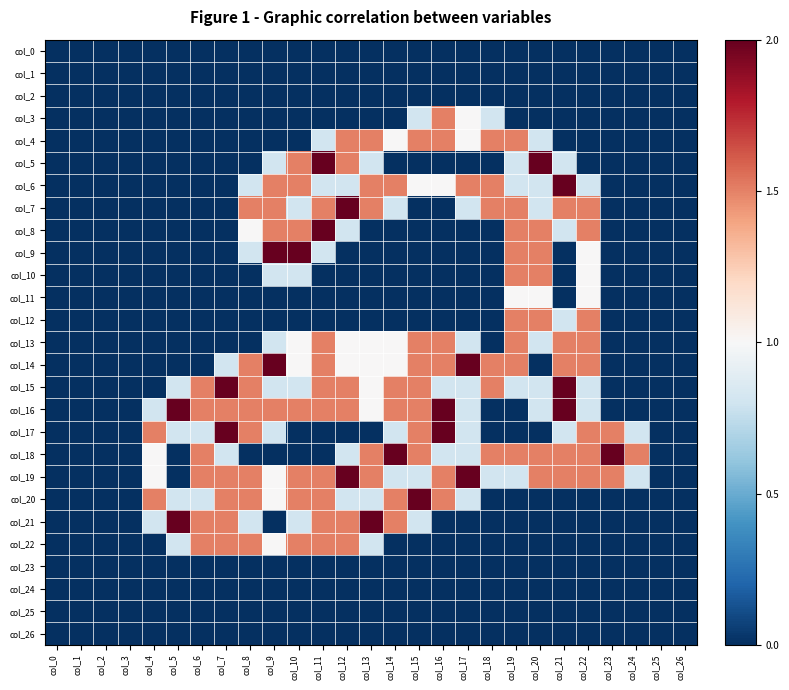

Reading right to left, transcribe all the data shown in this chart.

col_0: col_26=0.0	col_25=0.0	col_24=0.0	col_23=0.0	col_22=0.0	col_21=0.0	col_20=0.0	col_19=0.0	col_18=0.0	col_17=0.0	col_16=0.0	col_15=0.0	col_14=0.0	col_13=0.0	col_12=0.0	col_11=0.0	col_10=0.0	col_9=0.0	col_8=0.0	col_7=0.0	col_6=0.0	col_5=0.0	col_4=0.0	col_3=0.0	col_2=0.0	col_1=0.0	col_0=0.0
col_1: col_26=0.0	col_25=0.0	col_24=0.0	col_23=0.0	col_22=0.0	col_21=0.0	col_20=0.0	col_19=0.0	col_18=0.0	col_17=0.0	col_16=0.0	col_15=0.0	col_14=0.0	col_13=0.0	col_12=0.0	col_11=0.0	col_10=0.0	col_9=0.0	col_8=0.0	col_7=0.0	col_6=0.0	col_5=0.0	col_4=0.0	col_3=0.0	col_2=0.0	col_1=0.0	col_0=0.0
col_2: col_26=0.0	col_25=0.0	col_24=0.0	col_23=0.0	col_22=0.0	col_21=0.0	col_20=0.0	col_19=0.0	col_18=0.0	col_17=0.0	col_16=0.0	col_15=0.0	col_14=0.0	col_13=0.0	col_12=0.0	col_11=0.0	col_10=0.0	col_9=0.0	col_8=0.0	col_7=0.0	col_6=0.0	col_5=0.0	col_4=0.0	col_3=0.0	col_2=0.0	col_1=0.0	col_0=0.0
col_3: col_26=0.0	col_25=0.0	col_24=0.0	col_23=0.0	col_22=0.0	col_21=0.0	col_20=0.0	col_19=0.0	col_18=0.8	col_17=1.0	col_16=1.5	col_15=0.8	col_14=0.0	col_13=0.0	col_12=0.0	col_11=0.0	col_10=0.0	col_9=0.0	col_8=0.0	col_7=0.0	col_6=0.0	col_5=0.0	col_4=0.0	col_3=0.0	col_2=0.0	col_1=0.0	col_0=0.0
col_4: col_26=0.0	col_25=0.0	col_24=0.0	col_23=0.0	col_22=0.0	col_21=0.0	col_20=0.8	col_19=1.5	col_18=1.5	col_17=1.0	col_16=1.5	col_15=1.5	col_14=1.0	col_13=1.5	col_12=1.5	col_11=0.8	col_10=0.0	col_9=0.0	col_8=0.0	col_7=0.0	col_6=0.0	col_5=0.0	col_4=0.0	col_3=0.0	col_2=0.0	col_1=0.0	col_0=0.0
col_5: col_26=0.0	col_25=0.0	col_24=0.0	col_23=0.0	col_22=0.0	col_21=0.8	col_20=2.0	col_19=0.8	col_18=0.0	col_17=0.0	col_16=0.0	col_15=0.0	col_14=0.0	col_13=0.8	col_12=1.5	col_11=2.0	col_10=1.5	col_9=0.8	col_8=0.0	col_7=0.0	col_6=0.0	col_5=0.0	col_4=0.0	col_3=0.0	col_2=0.0	col_1=0.0	col_0=0.0
col_6: col_26=0.0	col_25=0.0	col_24=0.0	col_23=0.0	col_22=0.8	col_21=2.0	col_20=0.8	col_19=0.8	col_18=1.5	col_17=1.5	col_16=1.0	col_15=1.0	col_14=1.5	col_13=1.5	col_12=0.8	col_11=0.8	col_10=1.5	col_9=1.5	col_8=0.8	col_7=0.0	col_6=0.0	col_5=0.0	col_4=0.0	col_3=0.0	col_2=0.0	col_1=0.0	col_0=0.0
col_7: col_26=0.0	col_25=0.0	col_24=0.0	col_23=0.0	col_22=1.5	col_21=1.5	col_20=0.8	col_19=1.5	col_18=1.5	col_17=0.8	col_16=0.0	col_15=0.0	col_14=0.8	col_13=1.5	col_12=2.0	col_11=1.5	col_10=0.8	col_9=1.5	col_8=1.5	col_7=0.0	col_6=0.0	col_5=0.0	col_4=0.0	col_3=0.0	col_2=0.0	col_1=0.0	col_0=0.0
col_8: col_26=0.0	col_25=0.0	col_24=0.0	col_23=0.0	col_22=1.5	col_21=0.8	col_20=1.5	col_19=1.5	col_18=0.0	col_17=0.0	col_16=0.0	col_15=0.0	col_14=0.0	col_13=0.0	col_12=0.8	col_11=2.0	col_10=1.5	col_9=1.5	col_8=1.0	col_7=0.0	col_6=0.0	col_5=0.0	col_4=0.0	col_3=0.0	col_2=0.0	col_1=0.0	col_0=0.0
col_9: col_26=0.0	col_25=0.0	col_24=0.0	col_23=0.0	col_22=1.0	col_21=0.0	col_20=1.5	col_19=1.5	col_18=0.0	col_17=0.0	col_16=0.0	col_15=0.0	col_14=0.0	col_13=0.0	col_12=0.0	col_11=0.8	col_10=2.0	col_9=2.0	col_8=0.8	col_7=0.0	col_6=0.0	col_5=0.0	col_4=0.0	col_3=0.0	col_2=0.0	col_1=0.0	col_0=0.0
col_10: col_26=0.0	col_25=0.0	col_24=0.0	col_23=0.0	col_22=1.0	col_21=0.0	col_20=1.5	col_19=1.5	col_18=0.0	col_17=0.0	col_16=0.0	col_15=0.0	col_14=0.0	col_13=0.0	col_12=0.0	col_11=0.0	col_10=0.8	col_9=0.8	col_8=0.0	col_7=0.0	col_6=0.0	col_5=0.0	col_4=0.0	col_3=0.0	col_2=0.0	col_1=0.0	col_0=0.0
col_11: col_26=0.0	col_25=0.0	col_24=0.0	col_23=0.0	col_22=1.0	col_21=0.0	col_20=1.0	col_19=1.0	col_18=0.0	col_17=0.0	col_16=0.0	col_15=0.0	col_14=0.0	col_13=0.0	col_12=0.0	col_11=0.0	col_10=0.0	col_9=0.0	col_8=0.0	col_7=0.0	col_6=0.0	col_5=0.0	col_4=0.0	col_3=0.0	col_2=0.0	col_1=0.0	col_0=0.0
col_12: col_26=0.0	col_25=0.0	col_24=0.0	col_23=0.0	col_22=1.5	col_21=0.8	col_20=1.5	col_19=1.5	col_18=0.0	col_17=0.0	col_16=0.0	col_15=0.0	col_14=0.0	col_13=0.0	col_12=0.0	col_11=0.0	col_10=0.0	col_9=0.0	col_8=0.0	col_7=0.0	col_6=0.0	col_5=0.0	col_4=0.0	col_3=0.0	col_2=0.0	col_1=0.0	col_0=0.0
col_13: col_26=0.0	col_25=0.0	col_24=0.0	col_23=0.0	col_22=1.5	col_21=1.5	col_20=0.8	col_19=1.5	col_18=0.0	col_17=0.8	col_16=1.5	col_15=1.5	col_14=1.0	col_13=1.0	col_12=1.0	col_11=1.5	col_10=1.0	col_9=0.8	col_8=0.0	col_7=0.0	col_6=0.0	col_5=0.0	col_4=0.0	col_3=0.0	col_2=0.0	col_1=0.0	col_0=0.0
col_14: col_26=0.0	col_25=0.0	col_24=0.0	col_23=0.0	col_22=1.5	col_21=1.5	col_20=0.0	col_19=1.5	col_18=1.5	col_17=2.0	col_16=1.5	col_15=1.5	col_14=1.0	col_13=1.0	col_12=1.0	col_11=1.5	col_10=1.0	col_9=2.0	col_8=1.5	col_7=0.8	col_6=0.0	col_5=0.0	col_4=0.0	col_3=0.0	col_2=0.0	col_1=0.0	col_0=0.0
col_15: col_26=0.0	col_25=0.0	col_24=0.0	col_23=0.0	col_22=0.8	col_21=2.0	col_20=0.8	col_19=0.8	col_18=1.5	col_17=0.8	col_16=0.8	col_15=1.5	col_14=1.5	col_13=1.0	col_12=1.5	col_11=1.5	col_10=0.8	col_9=0.8	col_8=1.5	col_7=2.0	col_6=1.5	col_5=0.8	col_4=0.0	col_3=0.0	col_2=0.0	col_1=0.0	col_0=0.0
col_16: col_26=0.0	col_25=0.0	col_24=0.0	col_23=0.0	col_22=0.8	col_21=2.0	col_20=0.8	col_19=0.0	col_18=0.0	col_17=0.8	col_16=2.0	col_15=1.5	col_14=1.5	col_13=1.0	col_12=1.5	col_11=1.5	col_10=1.5	col_9=1.5	col_8=1.5	col_7=1.5	col_6=1.5	col_5=2.0	col_4=0.8	col_3=0.0	col_2=0.0	col_1=0.0	col_0=0.0
col_17: col_26=0.0	col_25=0.0	col_24=0.8	col_23=1.5	col_22=1.5	col_21=0.8	col_20=0.0	col_19=0.0	col_18=0.0	col_17=0.8	col_16=2.0	col_15=1.5	col_14=0.8	col_13=0.0	col_12=0.0	col_11=0.0	col_10=0.0	col_9=0.8	col_8=1.5	col_7=2.0	col_6=0.8	col_5=0.8	col_4=1.5	col_3=0.0	col_2=0.0	col_1=0.0	col_0=0.0
col_18: col_26=0.0	col_25=0.0	col_24=1.5	col_23=2.0	col_22=1.5	col_21=1.5	col_20=1.5	col_19=1.5	col_18=1.5	col_17=0.8	col_16=0.8	col_15=1.5	col_14=2.0	col_13=1.5	col_12=0.8	col_11=0.0	col_10=0.0	col_9=0.0	col_8=0.0	col_7=0.8	col_6=1.5	col_5=0.0	col_4=1.0	col_3=0.0	col_2=0.0	col_1=0.0	col_0=0.0
col_19: col_26=0.0	col_25=0.0	col_24=0.8	col_23=1.5	col_22=1.5	col_21=1.5	col_20=1.5	col_19=0.8	col_18=0.8	col_17=2.0	col_16=1.5	col_15=0.8	col_14=0.8	col_13=1.5	col_12=2.0	col_11=1.5	col_10=1.5	col_9=1.0	col_8=1.5	col_7=1.5	col_6=1.5	col_5=0.0	col_4=1.0	col_3=0.0	col_2=0.0	col_1=0.0	col_0=0.0
col_20: col_26=0.0	col_25=0.0	col_24=0.0	col_23=0.0	col_22=0.0	col_21=0.0	col_20=0.0	col_19=0.0	col_18=0.0	col_17=0.8	col_16=1.5	col_15=2.0	col_14=1.5	col_13=0.8	col_12=0.8	col_11=1.5	col_10=1.5	col_9=1.0	col_8=1.5	col_7=1.5	col_6=0.8	col_5=0.8	col_4=1.5	col_3=0.0	col_2=0.0	col_1=0.0	col_0=0.0
col_21: col_26=0.0	col_25=0.0	col_24=0.0	col_23=0.0	col_22=0.0	col_21=0.0	col_20=0.0	col_19=0.0	col_18=0.0	col_17=0.0	col_16=0.0	col_15=0.8	col_14=1.5	col_13=2.0	col_12=1.5	col_11=1.5	col_10=0.8	col_9=0.0	col_8=0.8	col_7=1.5	col_6=1.5	col_5=2.0	col_4=0.8	col_3=0.0	col_2=0.0	col_1=0.0	col_0=0.0
col_22: col_26=0.0	col_25=0.0	col_24=0.0	col_23=0.0	col_22=0.0	col_21=0.0	col_20=0.0	col_19=0.0	col_18=0.0	col_17=0.0	col_16=0.0	col_15=0.0	col_14=0.0	col_13=0.8	col_12=1.5	col_11=1.5	col_10=1.5	col_9=1.0	col_8=1.5	col_7=1.5	col_6=1.5	col_5=0.8	col_4=0.0	col_3=0.0	col_2=0.0	col_1=0.0	col_0=0.0
col_23: col_26=0.0	col_25=0.0	col_24=0.0	col_23=0.0	col_22=0.0	col_21=0.0	col_20=0.0	col_19=0.0	col_18=0.0	col_17=0.0	col_16=0.0	col_15=0.0	col_14=0.0	col_13=0.0	col_12=0.0	col_11=0.0	col_10=0.0	col_9=0.0	col_8=0.0	col_7=0.0	col_6=0.0	col_5=0.0	col_4=0.0	col_3=0.0	col_2=0.0	col_1=0.0	col_0=0.0
col_24: col_26=0.0	col_25=0.0	col_24=0.0	col_23=0.0	col_22=0.0	col_21=0.0	col_20=0.0	col_19=0.0	col_18=0.0	col_17=0.0	col_16=0.0	col_15=0.0	col_14=0.0	col_13=0.0	col_12=0.0	col_11=0.0	col_10=0.0	col_9=0.0	col_8=0.0	col_7=0.0	col_6=0.0	col_5=0.0	col_4=0.0	col_3=0.0	col_2=0.0	col_1=0.0	col_0=0.0
col_25: col_26=0.0	col_25=0.0	col_24=0.0	col_23=0.0	col_22=0.0	col_21=0.0	col_20=0.0	col_19=0.0	col_18=0.0	col_17=0.0	col_16=0.0	col_15=0.0	col_14=0.0	col_13=0.0	col_12=0.0	col_11=0.0	col_10=0.0	col_9=0.0	col_8=0.0	col_7=0.0	col_6=0.0	col_5=0.0	col_4=0.0	col_3=0.0	col_2=0.0	col_1=0.0	col_0=0.0
col_26: col_26=0.0	col_25=0.0	col_24=0.0	col_23=0.0	col_22=0.0	col_21=0.0	col_20=0.0	col_19=0.0	col_18=0.0	col_17=0.0	col_16=0.0	col_15=0.0	col_14=0.0	col_13=0.0	col_12=0.0	col_11=0.0	col_10=0.0	col_9=0.0	col_8=0.0	col_7=0.0	col_6=0.0	col_5=0.0	col_4=0.0	col_3=0.0	col_2=0.0	col_1=0.0	col_0=0.0